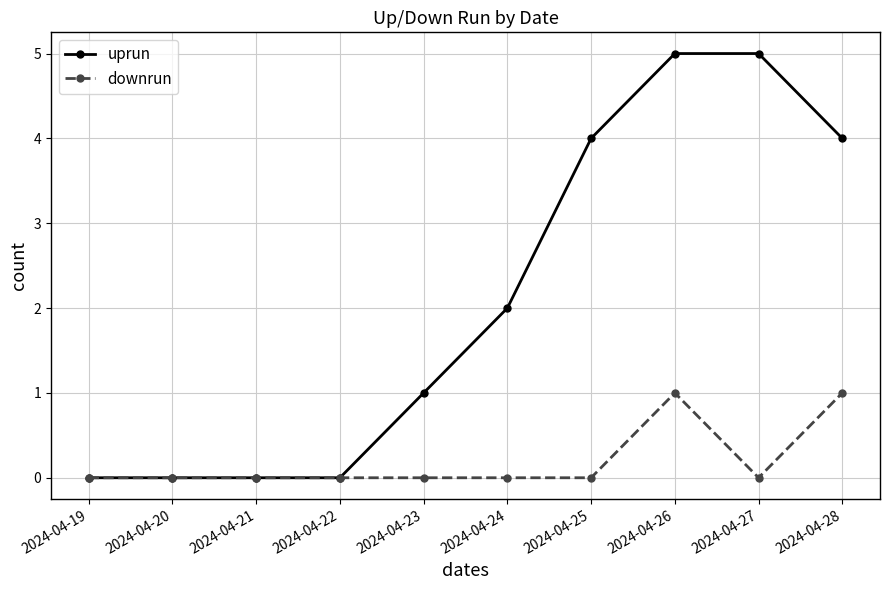

How many lines are shown in the chart?

2